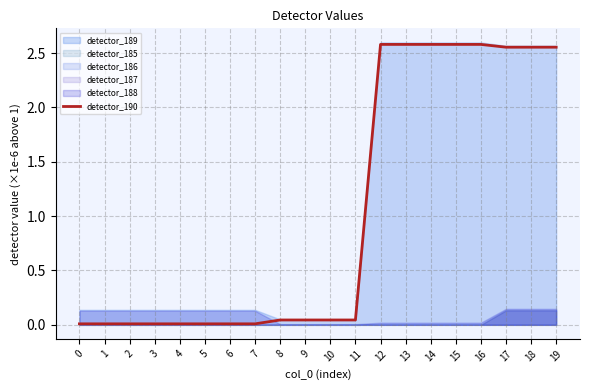

List the labels in order of value, largest first.

12, 13, 14, 15, 16, 17, 18, 19, 8, 9, 10, 11, 0, 1, 2, 3, 4, 5, 6, 7